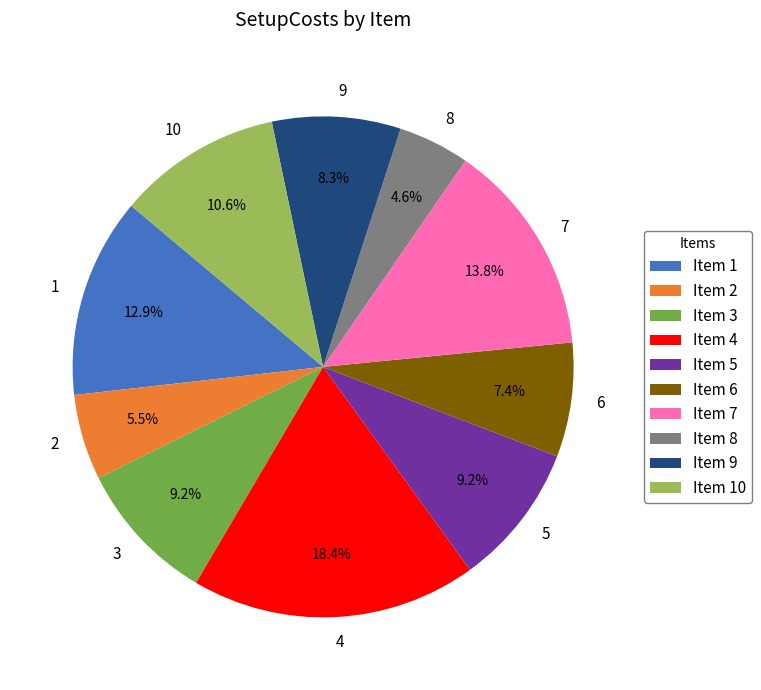

To the nearest percent, what percentage of the pie is 6?

7%